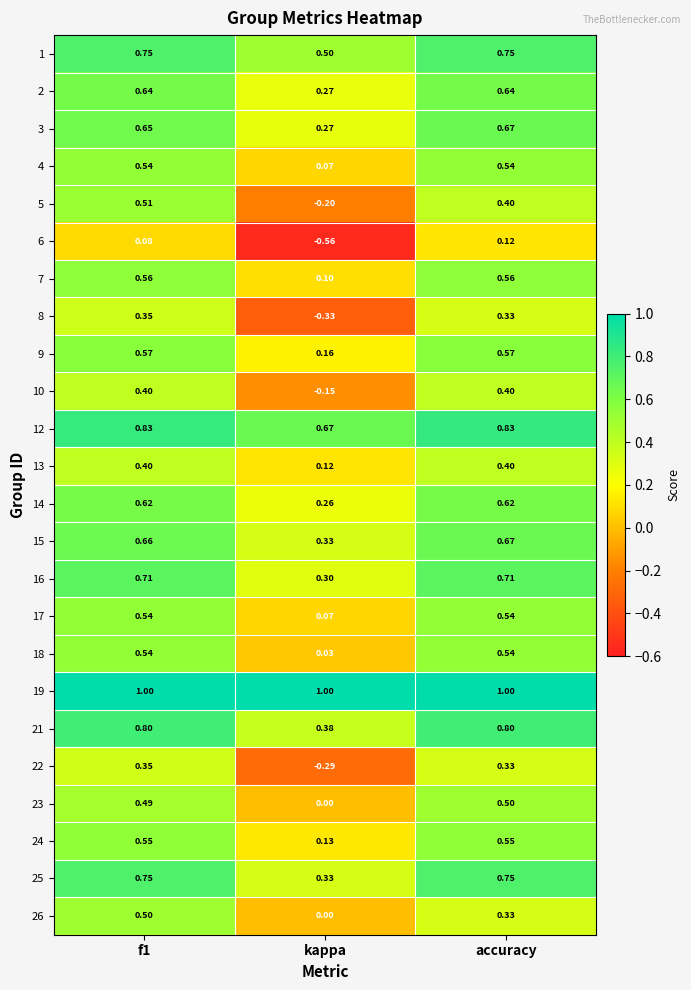

Where is 24 nearest to the value 0?

kappa